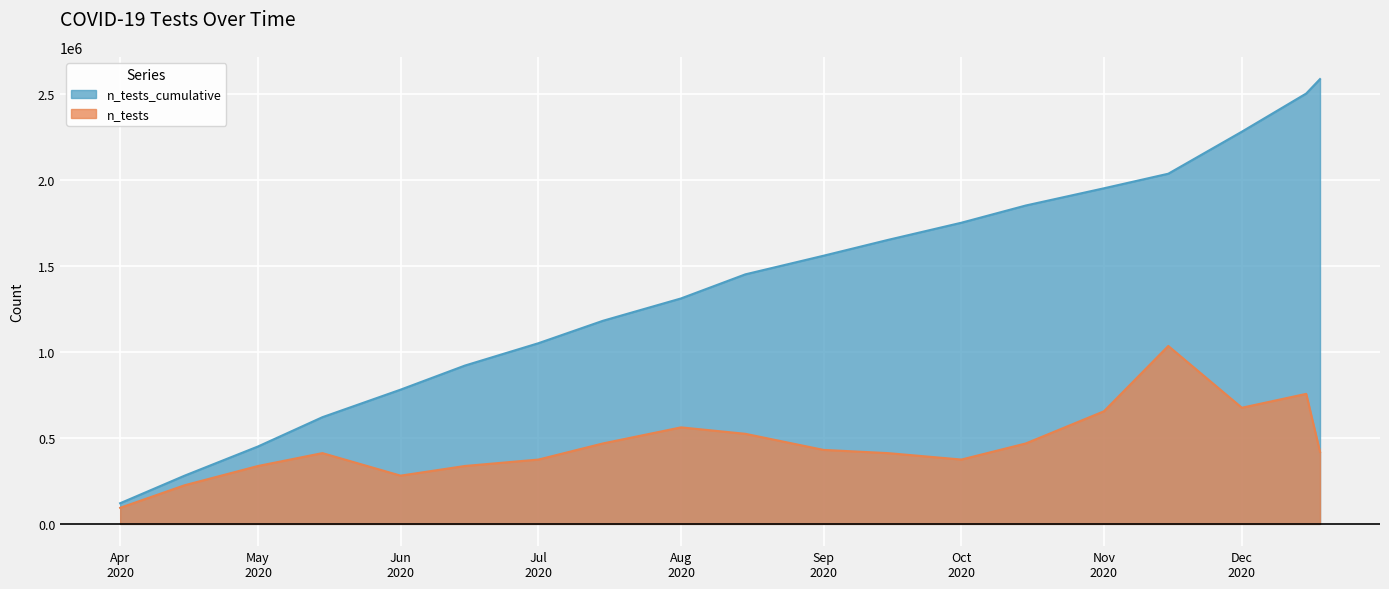

True or false: n_tests_cumulative and n_tests cross at least once.

False